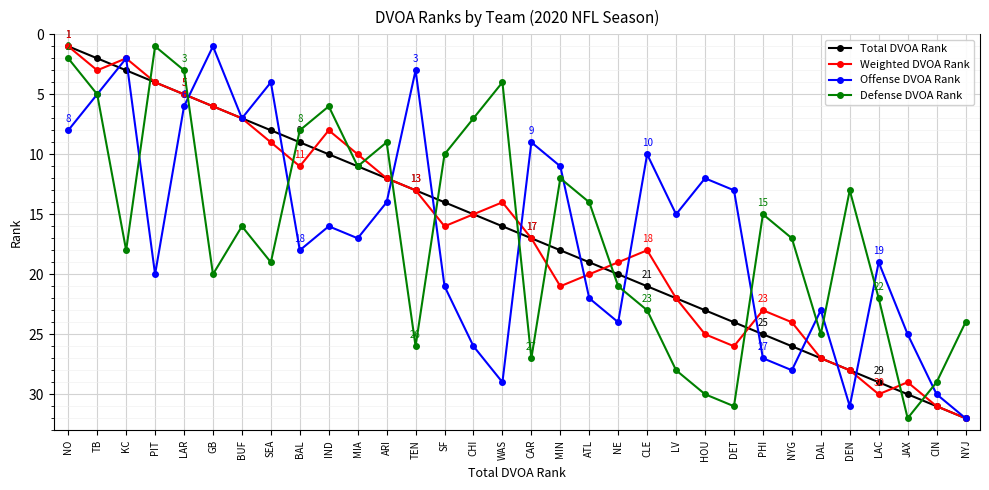

Is this an area chart (filled region under the line)?

No